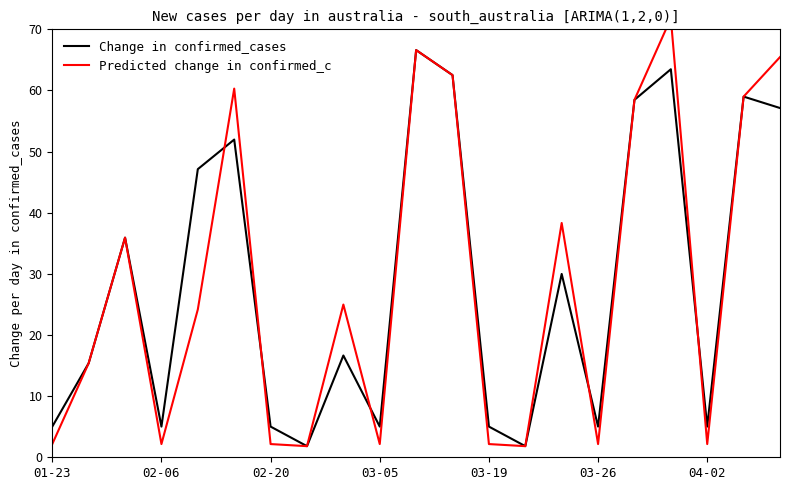

Which category has the highest value in the Predicted change in confirmed_c series?

17